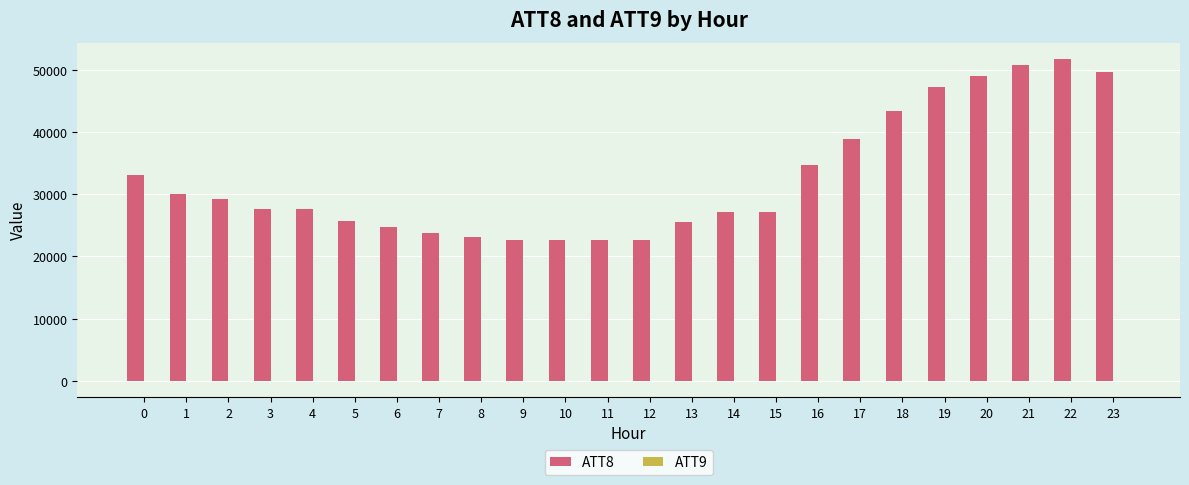

What is the maximum value shown in the chart?

51800